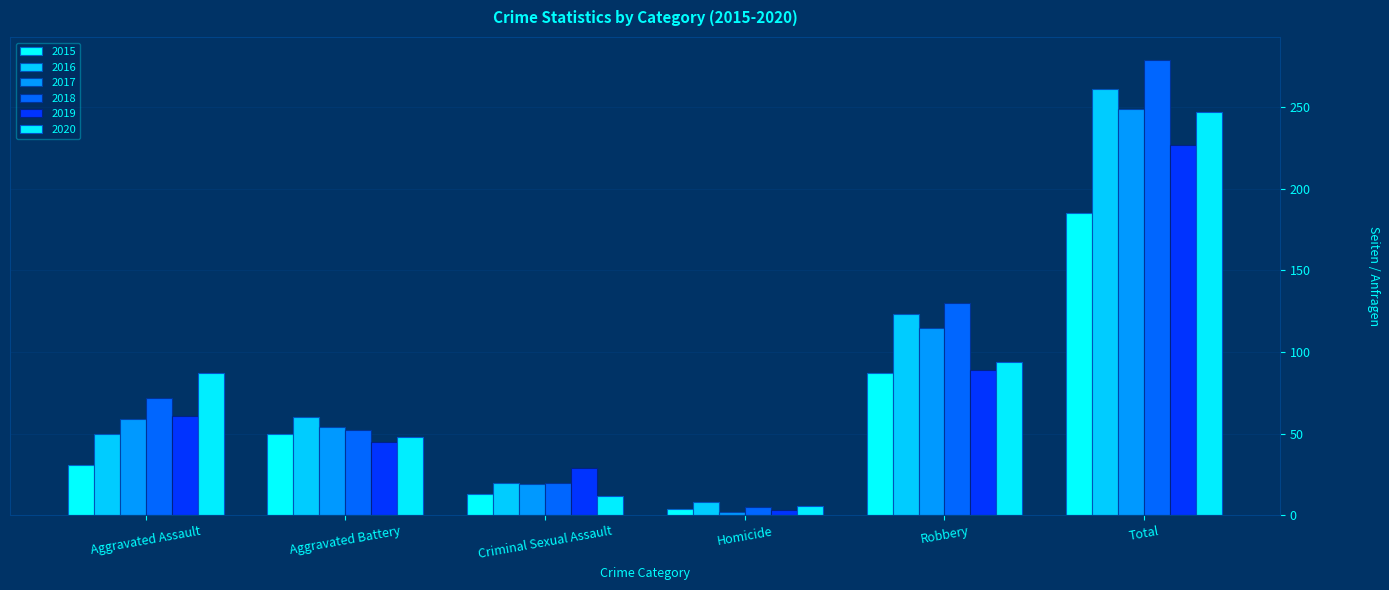

Rank the categories by 2019 value from highest to lowest.

Total, Robbery, Aggravated Assault, Aggravated Battery, Criminal Sexual Assault, Homicide